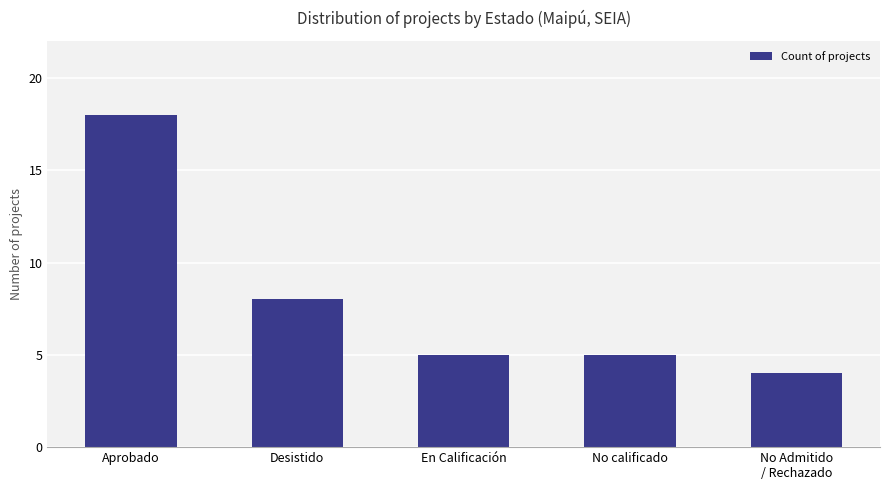

Count the number of categories in the chart.

5